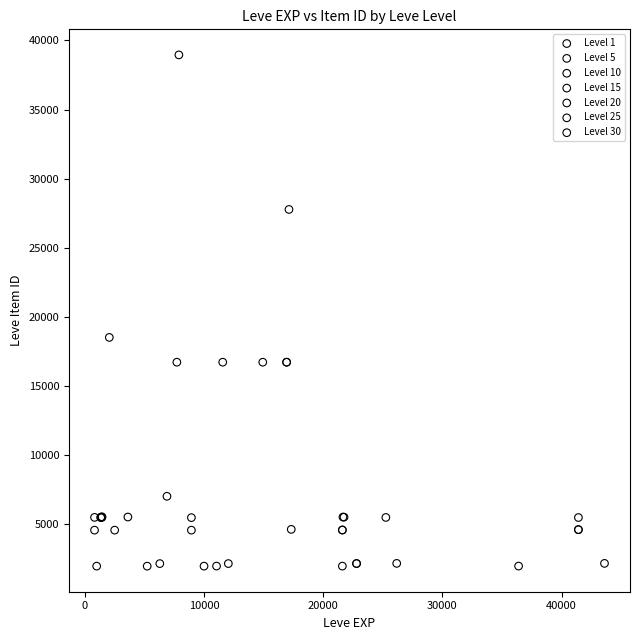

Which series has the widest spread of Y values?

Level 10